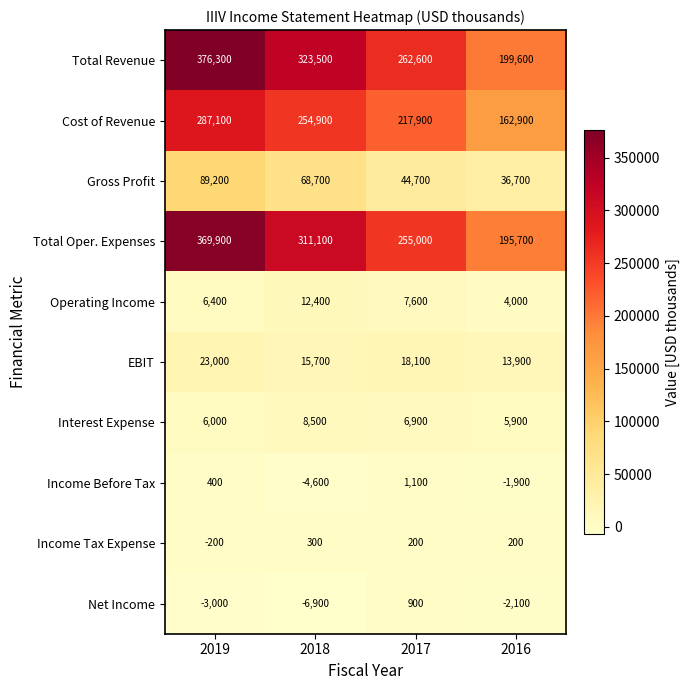

At which label is Operating Income closest to 8200?

2017